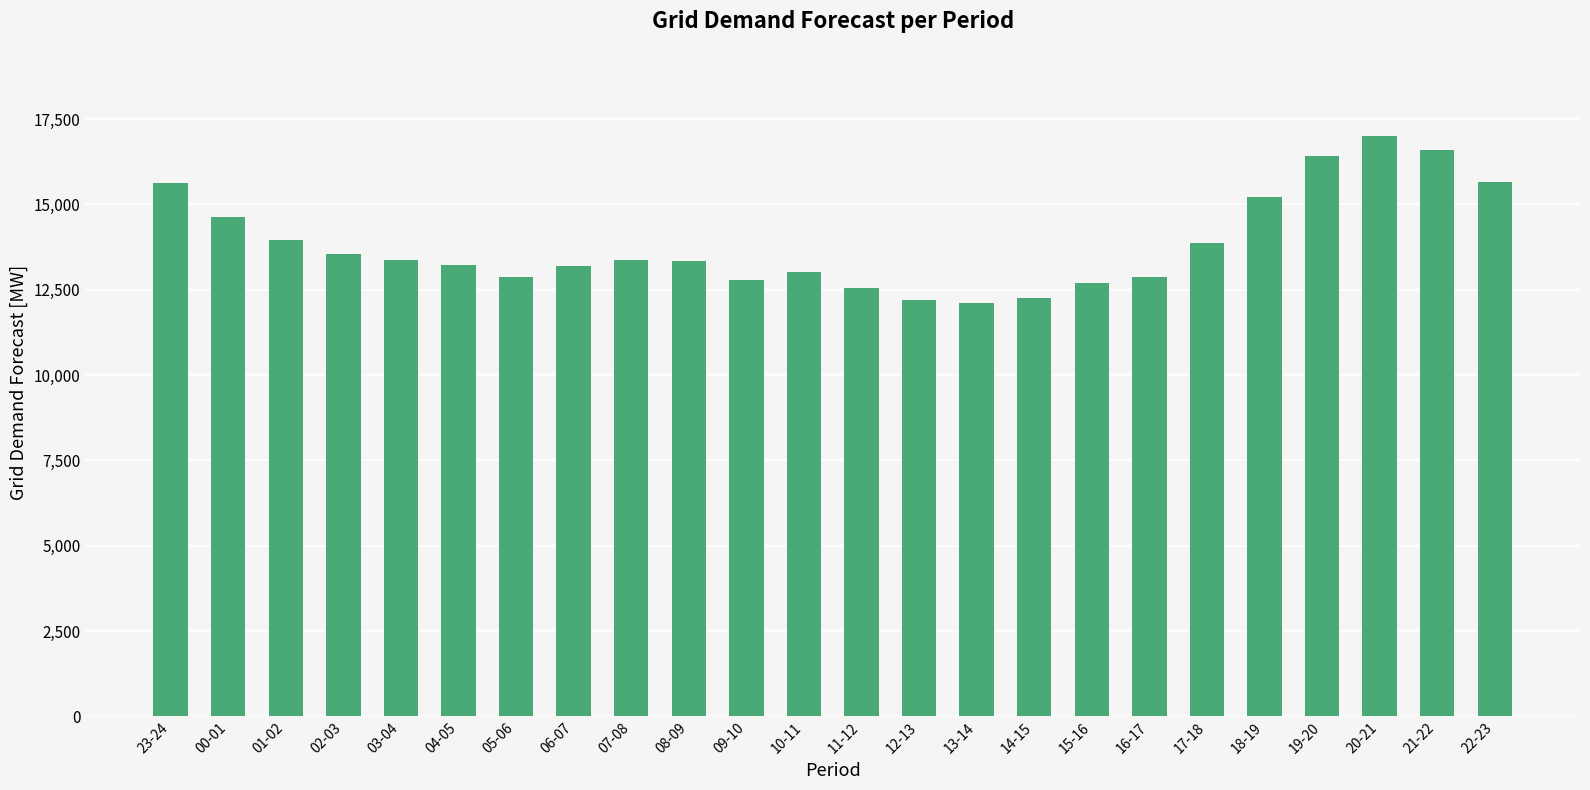

Is it true that the value at 21-22 is 16597?

True